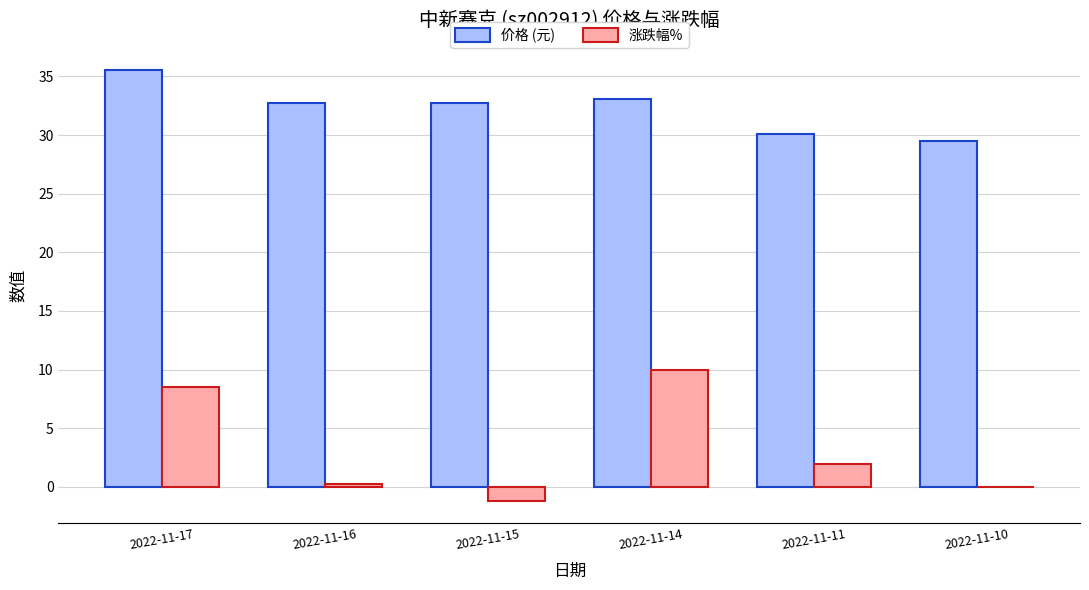

Between 2022-11-17 and 2022-11-15, which series saw the biggest shift?

涨跌幅%